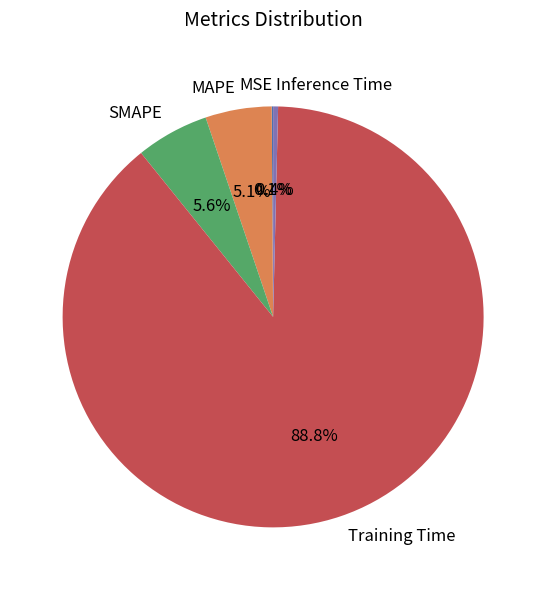

Which slice is the largest?

Training Time